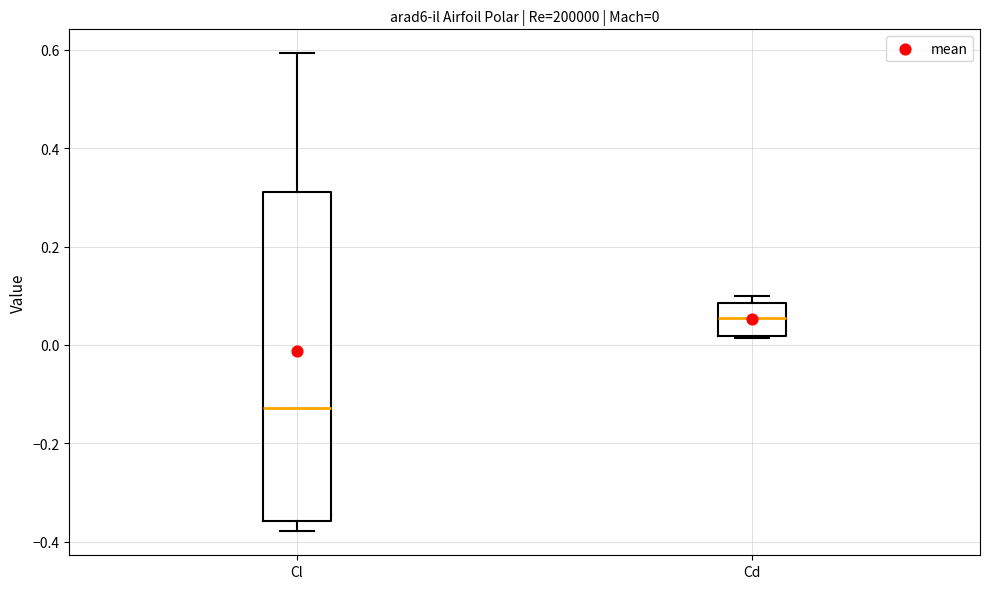

Which box has the lowest median line?

Cl